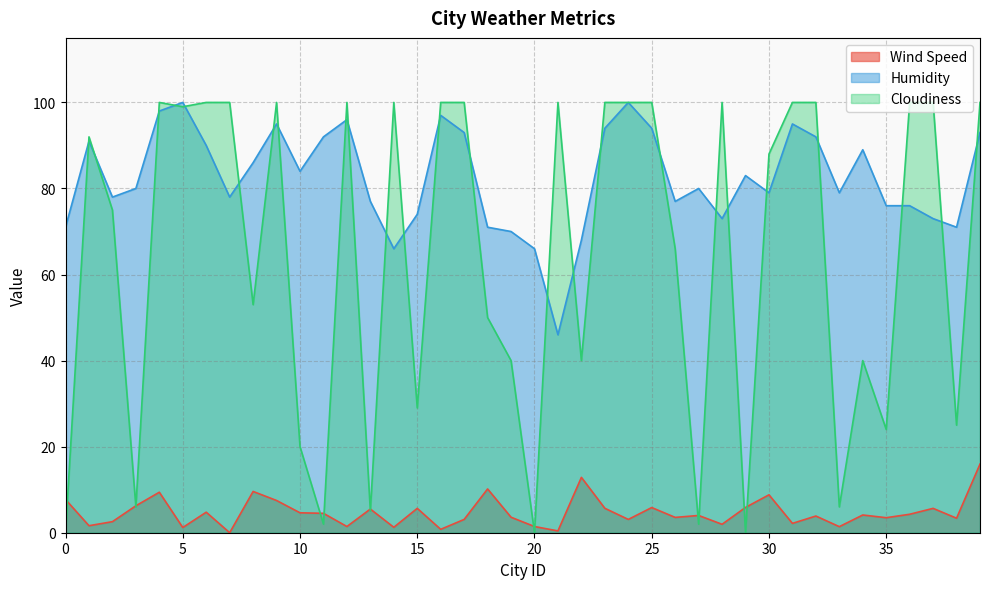

What is the average value of the Humidity series?

82.3